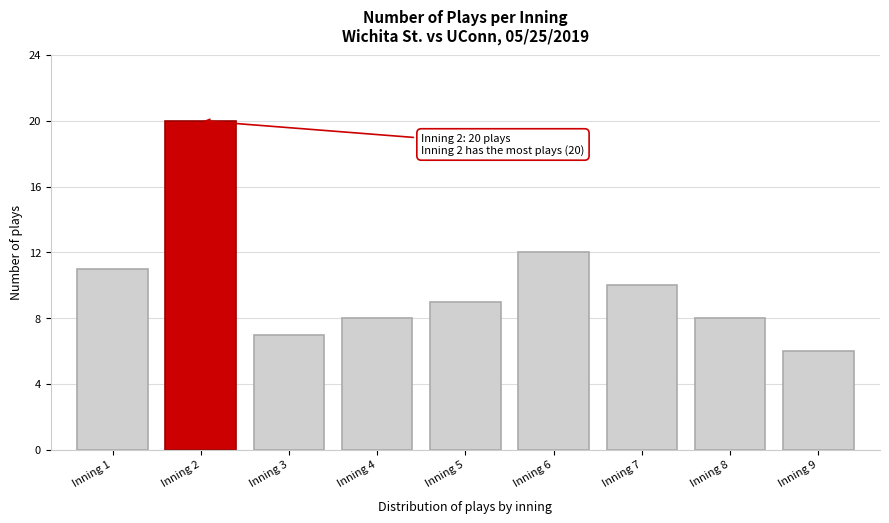

Reading right to left, list all the values displayed in this chart.

6	8	10	12	9	8	7	20	11